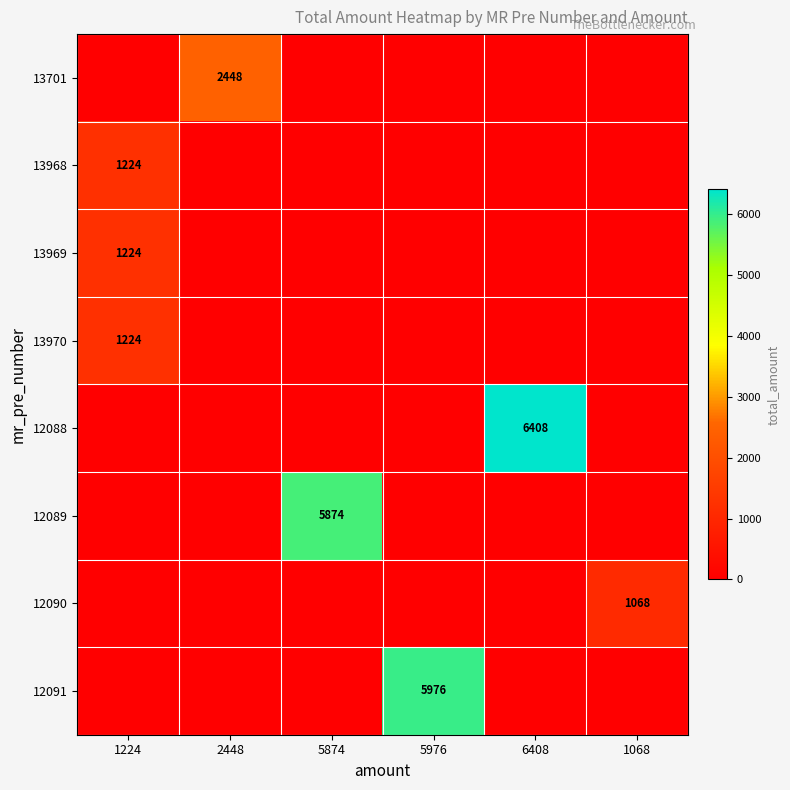

The 12090 series shows 0 at 6408. True or false?

True